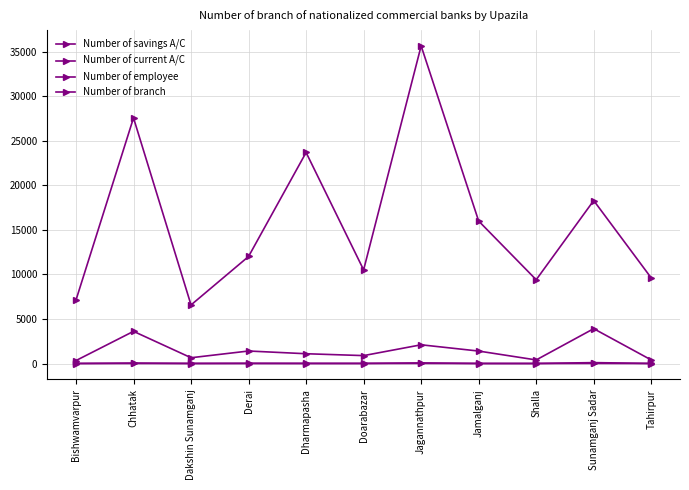

How many distinct data groups are displayed?

4